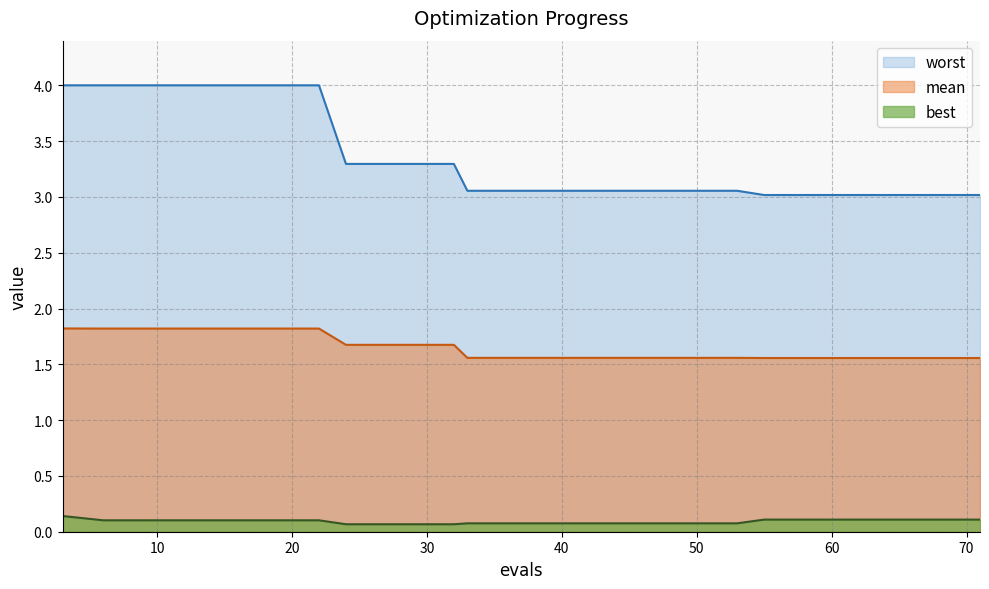

True or false: best and mean intersect in this chart.

False